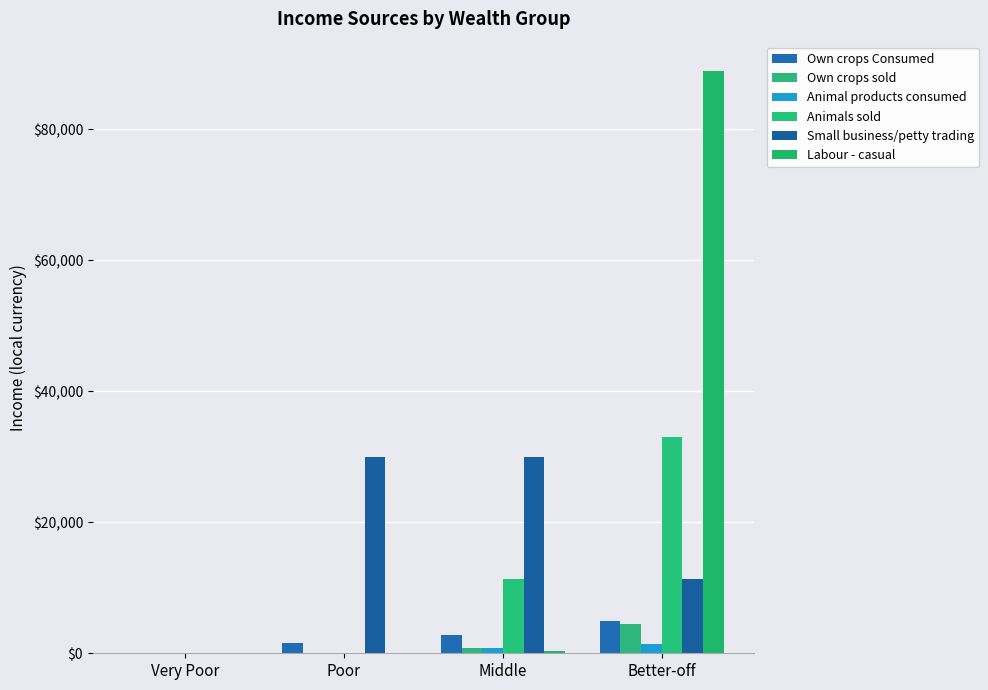

What is the difference between the maximum and minimum values in the Own crops Consumed series?

5005.4